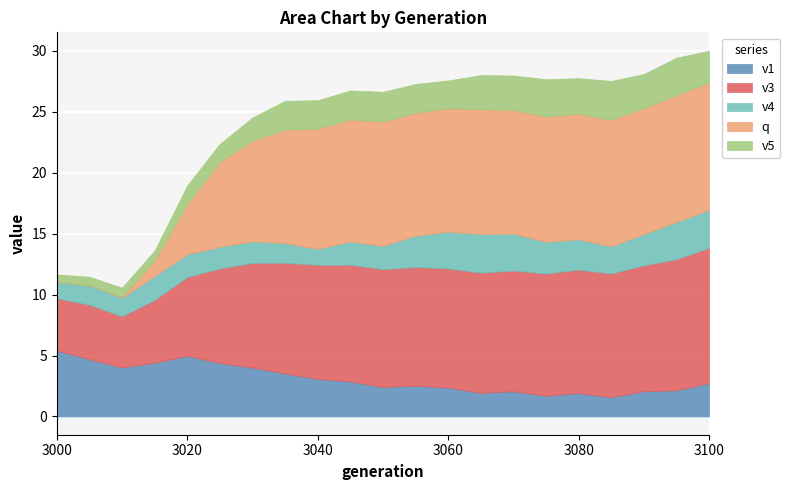

What are all the series names shown in the legend?

v1, v3, v4, q, v5